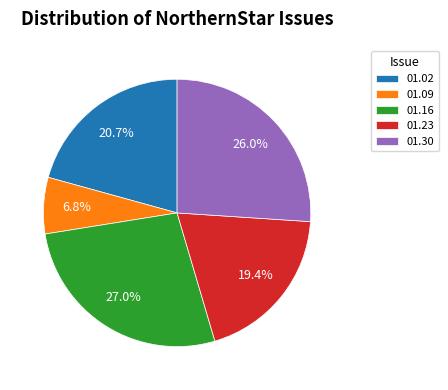

Does any single category account for the majority?

No